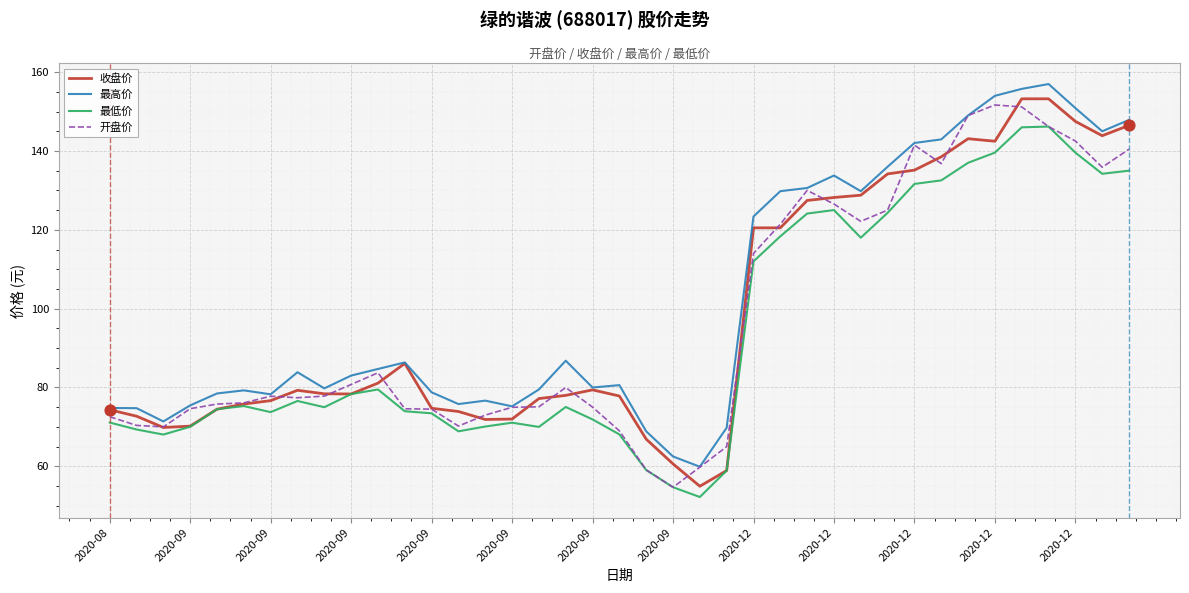

What is the minimum value for 收盘价?

55.0